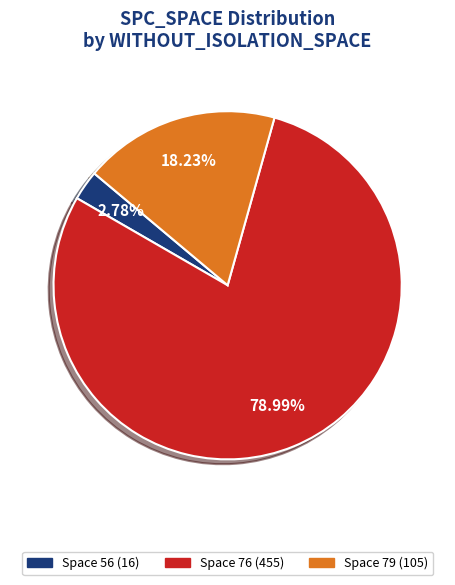

Does any single category account for the majority?

Yes